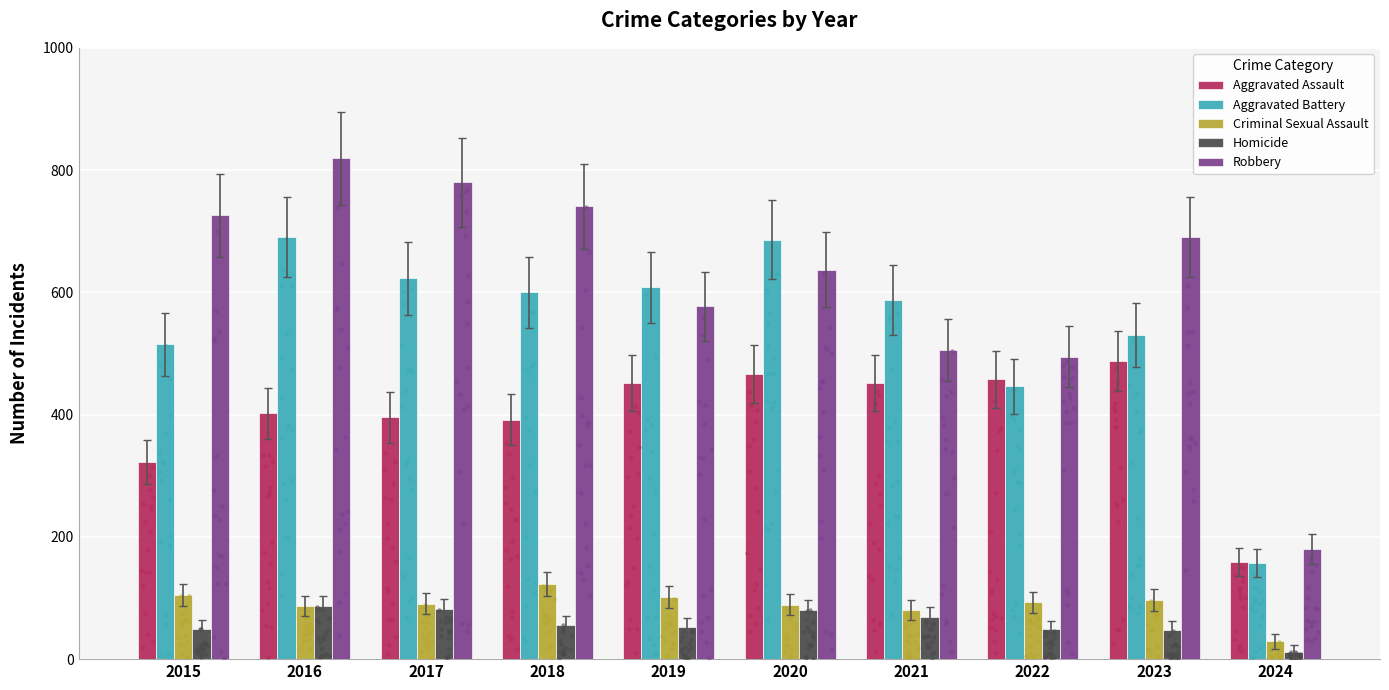

What are all the series names shown in the legend?

Aggravated Assault, Aggravated Battery, Criminal Sexual Assault, Homicide, Robbery